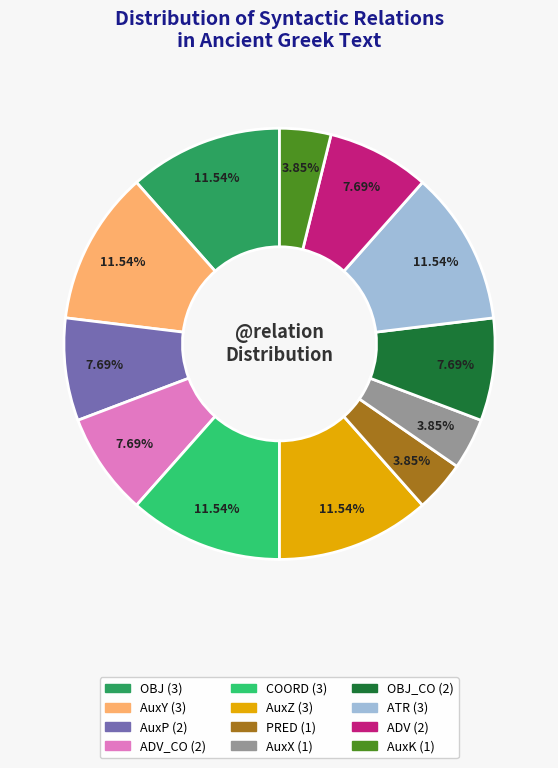

Does any single category account for the majority?

No